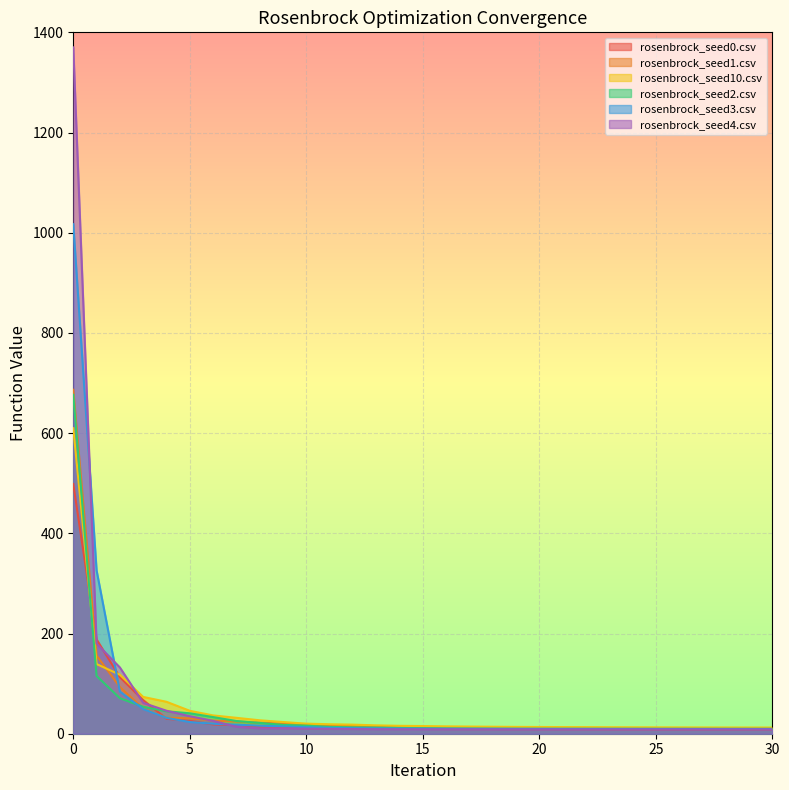

Is the value of rosenbrock_seed10.csv at 25 greater than the value of rosenbrock_seed1.csv at 18?

Yes